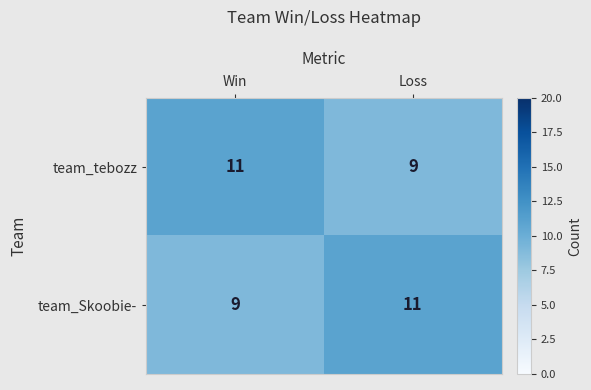

What is the average value of the team_tebozz series?

10